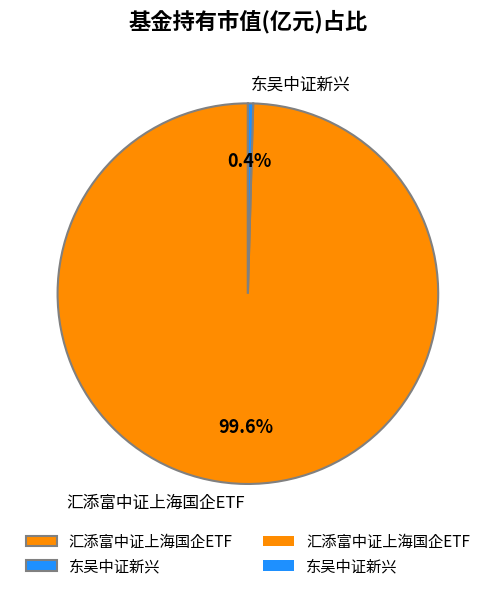

How many segments does this pie chart have?

2